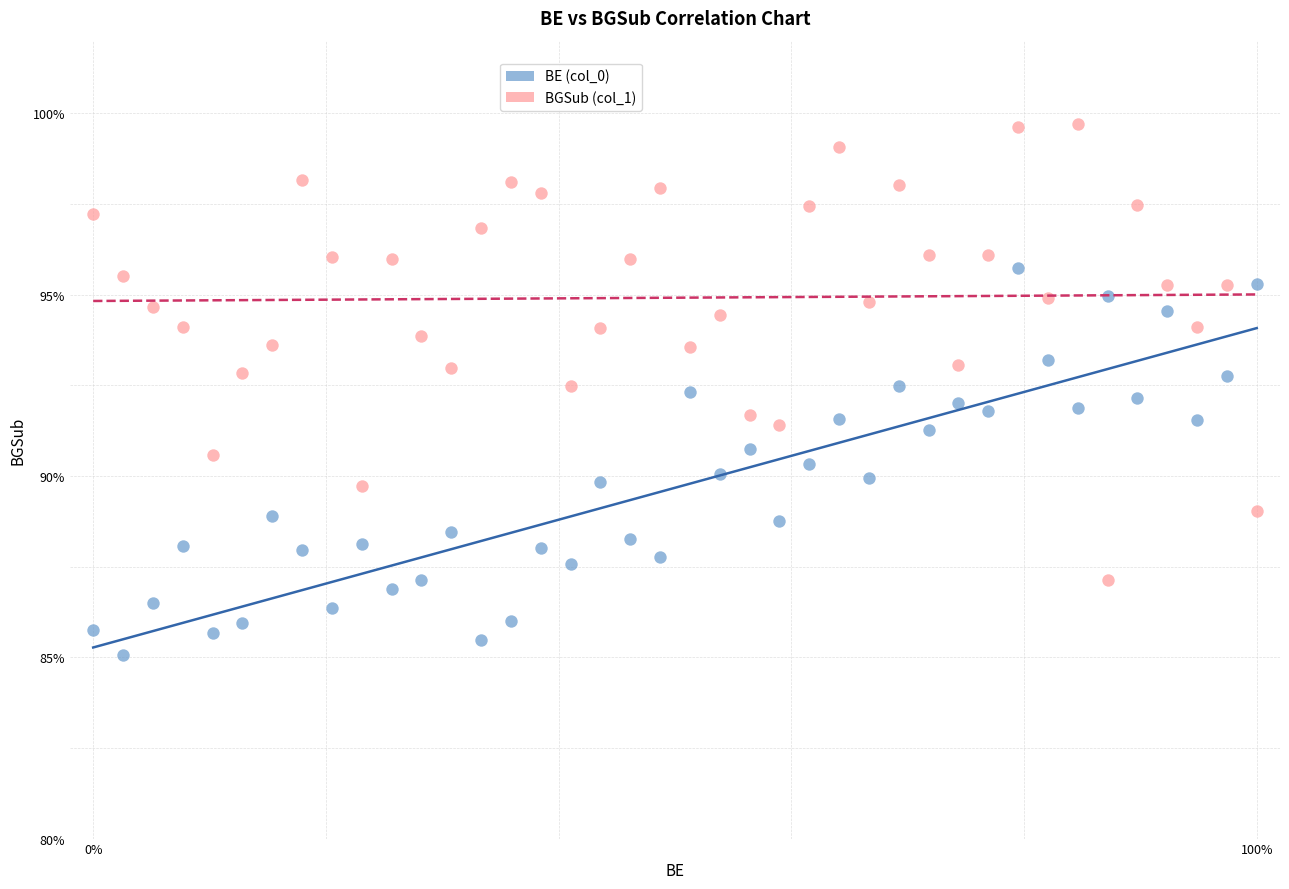

What are all the series names shown in the legend?

BE (col_0), BGSub (col_1)